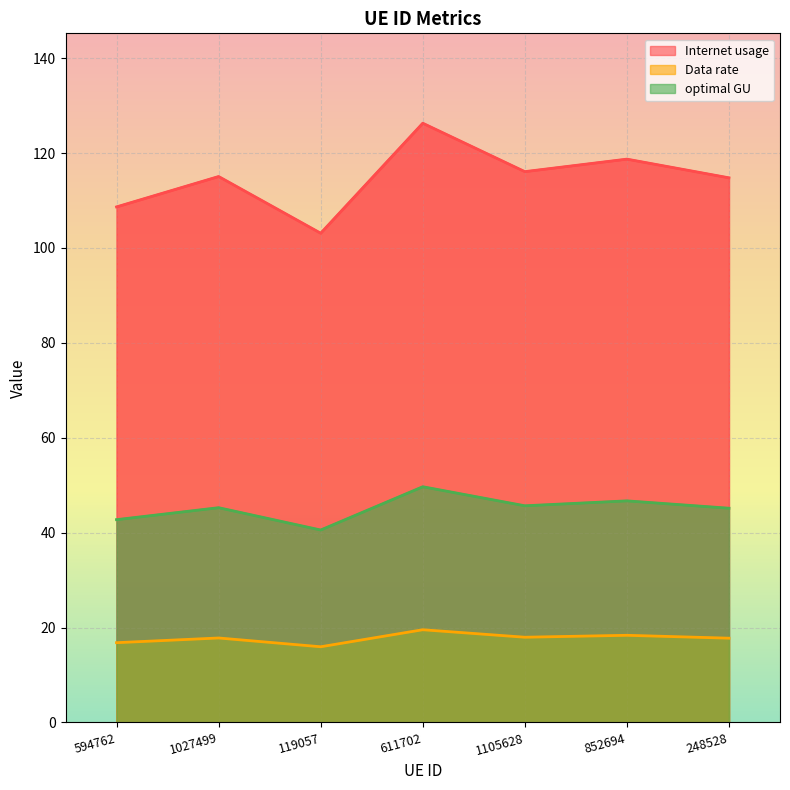

What is the difference between the highest and lowest values at 611702?

106.7